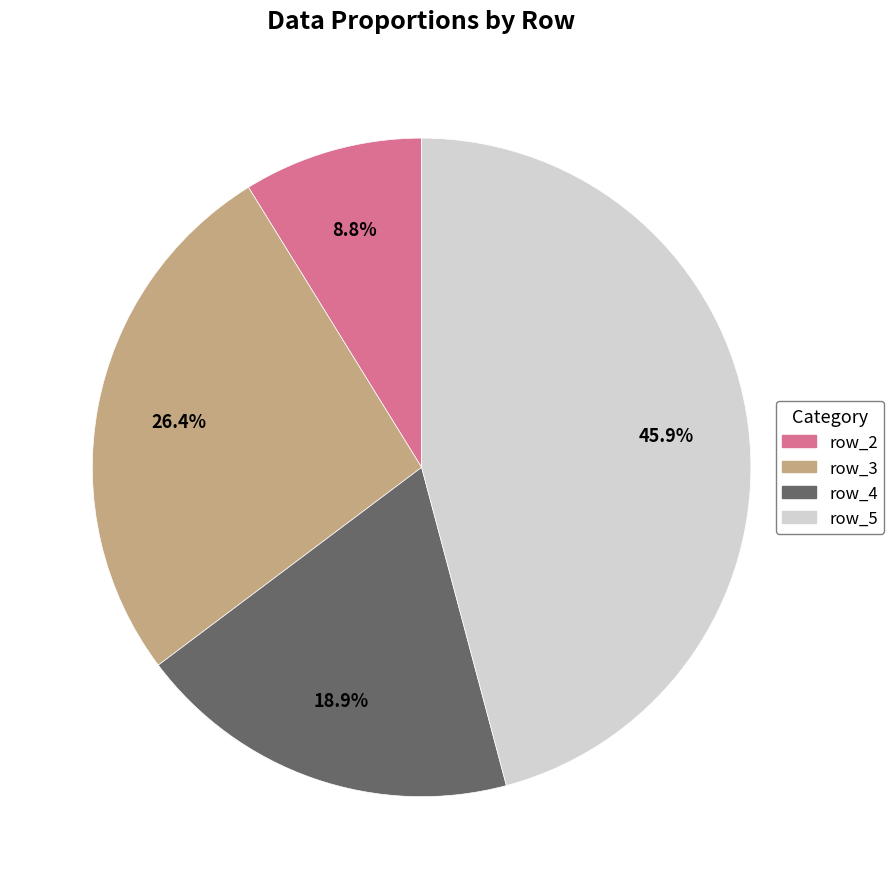

What is the largest slice in the pie chart?

row_5